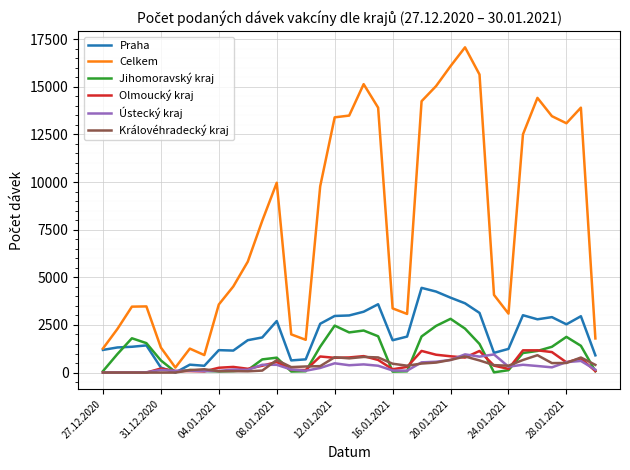

Which series has the largest total across all categories?

Celkem